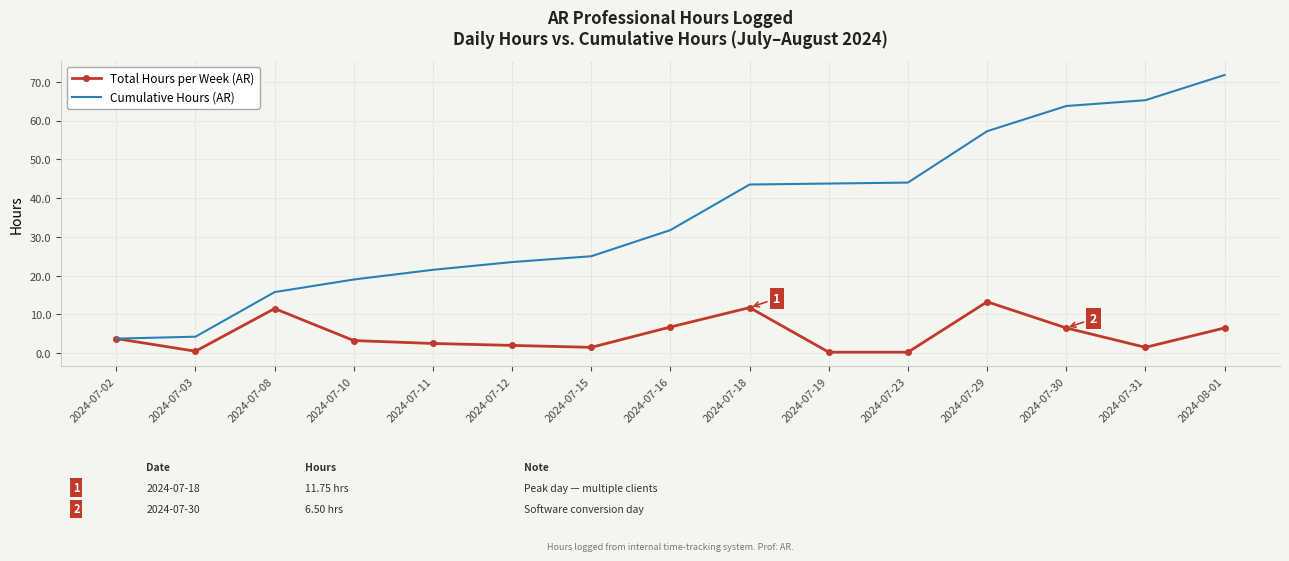

Which series has the largest range (max minus min)?

Cumulative Hours (AR)